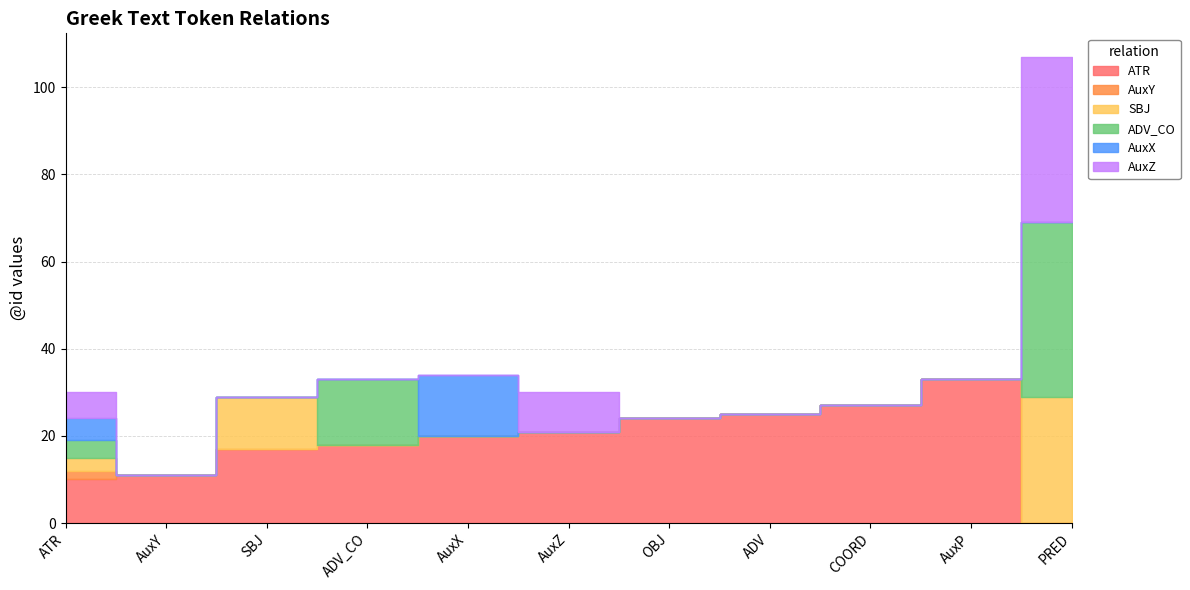

Between OBJ and AuxP, which series saw the biggest shift?

ATR